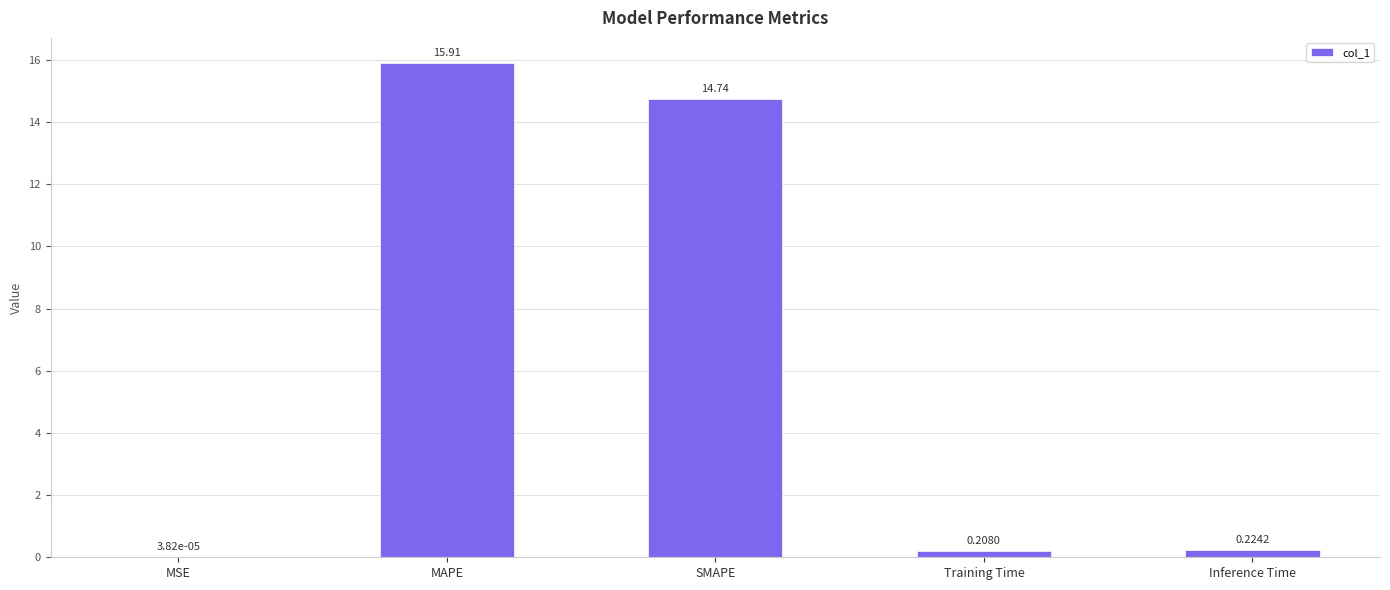

The value at MAPE is 26.0. True or false?

False